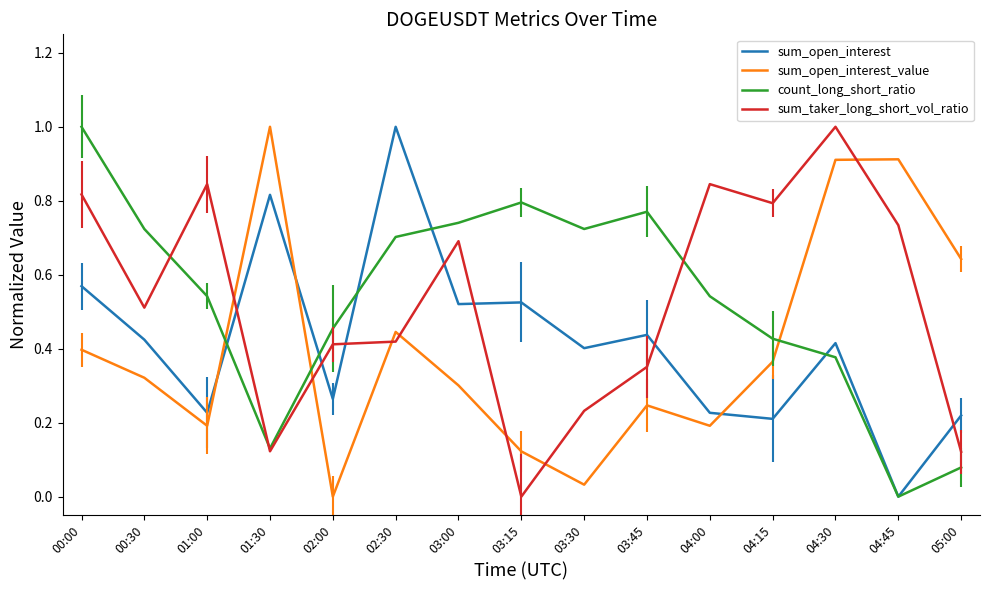

What is the total value across all series at 05:00?

1.1